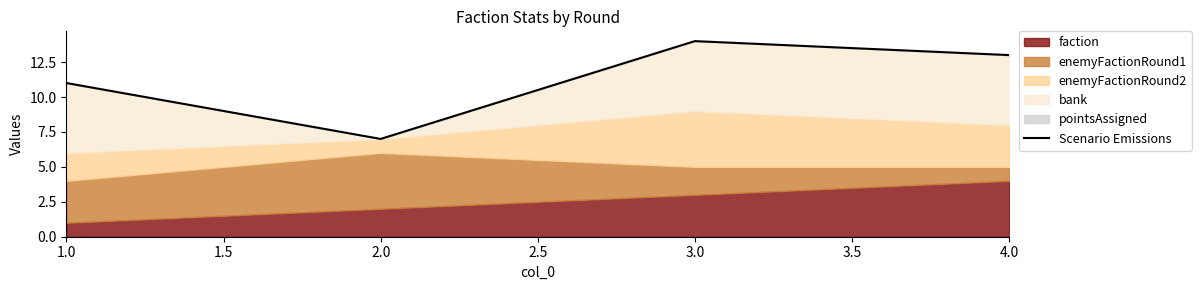

What is the value of the 3rd point from the left?

14